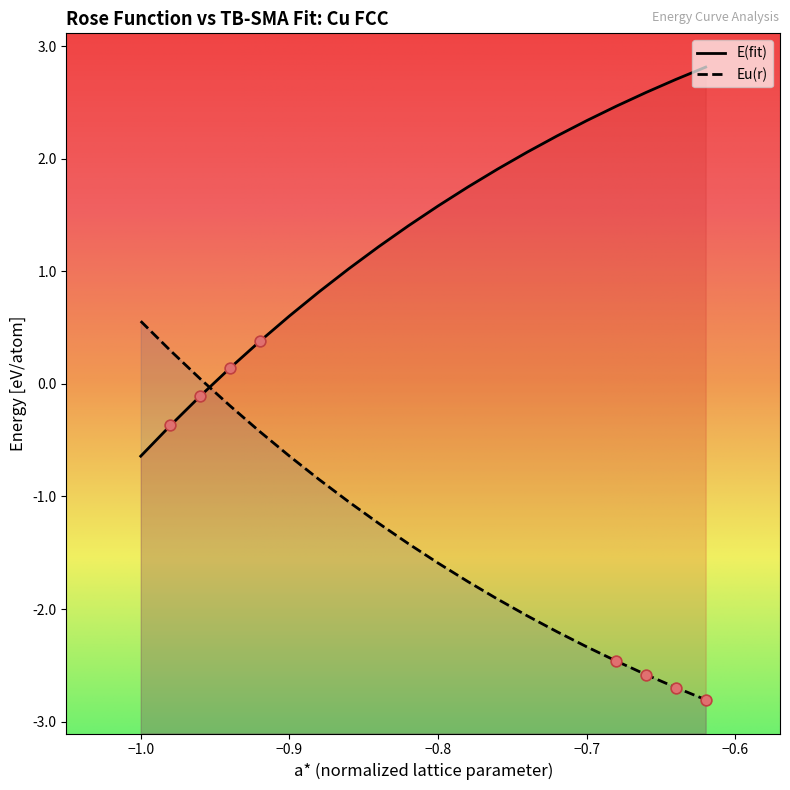

Which series has the largest total across all categories?

E(fit)